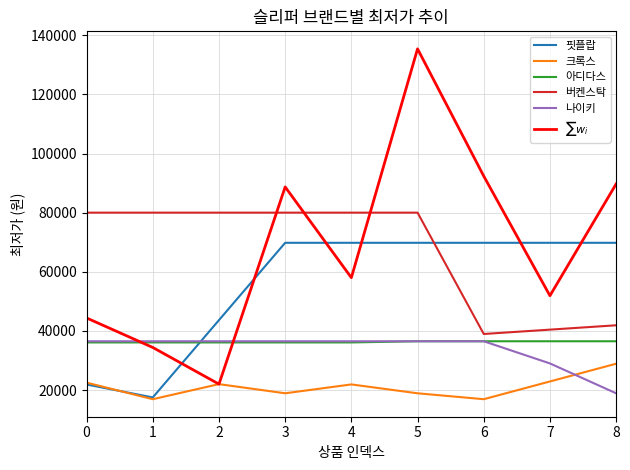

What is the minimum value for 버켄스탁?

38960